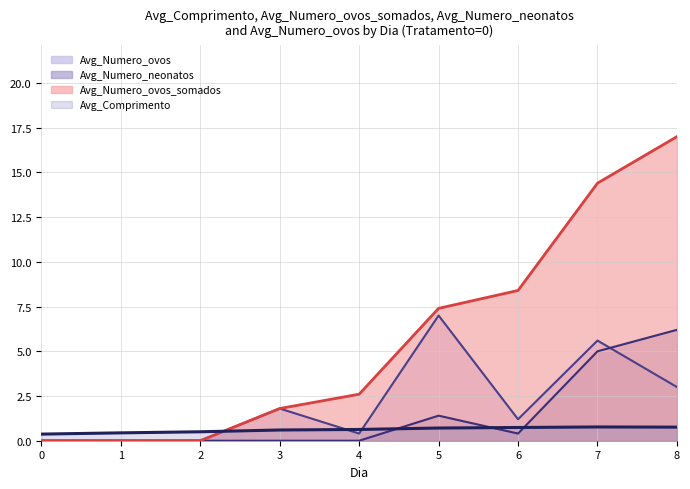

Reading right to left, transcribe all the data shown in this chart.

Avg_Comprimento: 8=0.8	7=0.8	6=0.7	5=0.7	4=0.6	3=0.6	2=0.5	1=0.4	0=0.4
Avg_Numero_ovos_somados: 8=17.0	7=14.4	6=8.4	5=7.4	4=2.6	3=1.8	2=0.0	1=0.0	0=0.0
Avg_Numero_neonatos: 8=6.2	7=5.0	6=0.4	5=1.4	4=0.0	3=0.0	2=0.0	1=0.0	0=0.0
Avg_Numero_ovos: 8=3.0	7=5.6	6=1.2	5=7.0	4=0.4	3=1.8	2=0.0	1=0.0	0=0.0